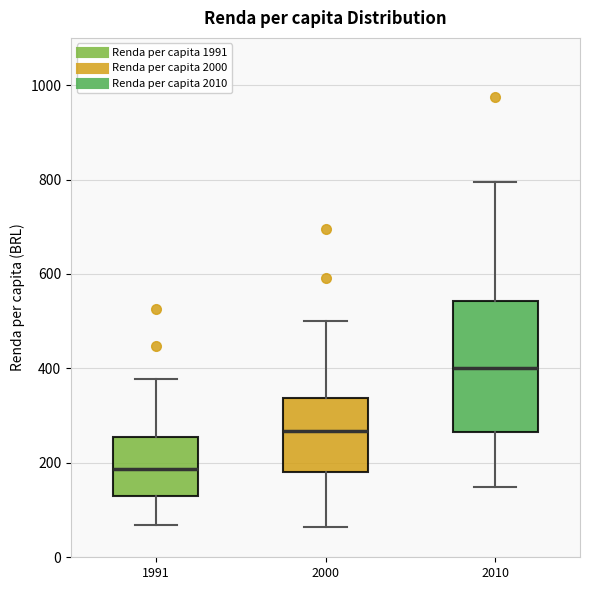

Where does the upper whisker of the box at x = 2000 end on the y-axis? The values are not printed on the chart, so give them approximately, as read against the axis.

500